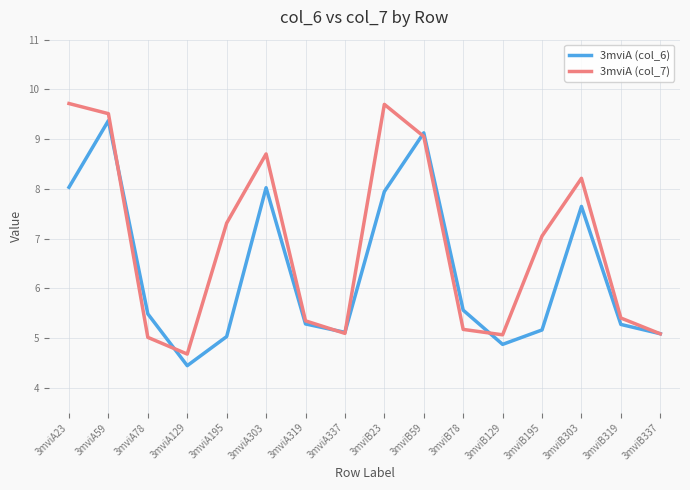

At which label does 3mviA (col_6) reach its minimum?

3mviA129